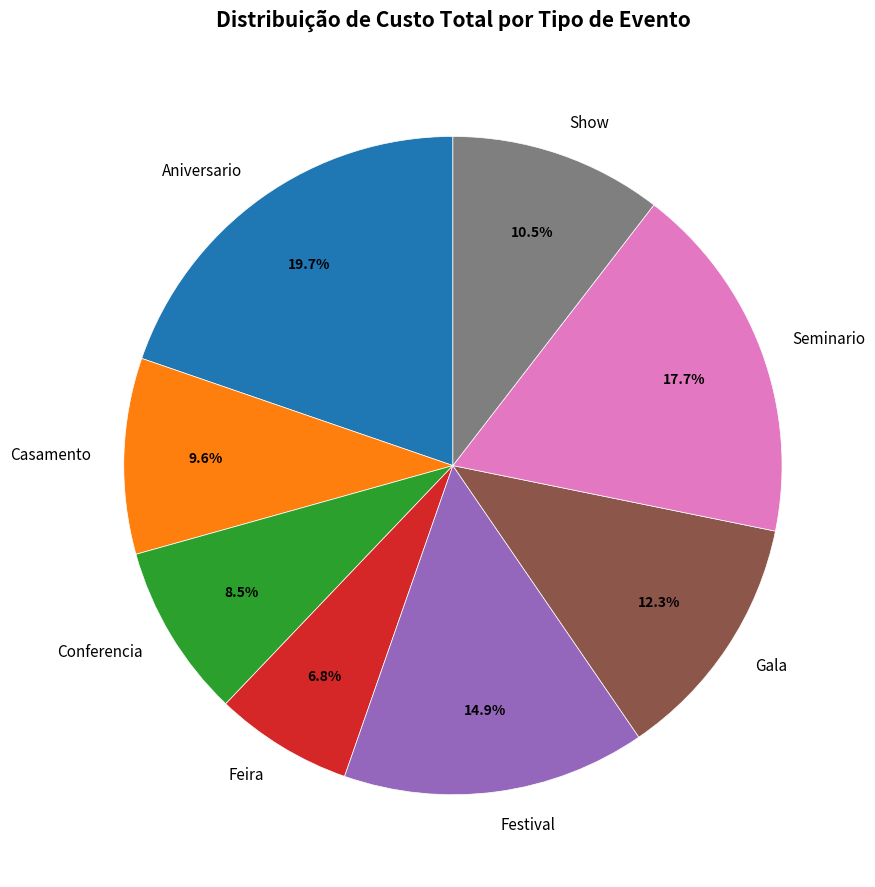

What percentage is the Gala slice, to the nearest percent?

12%